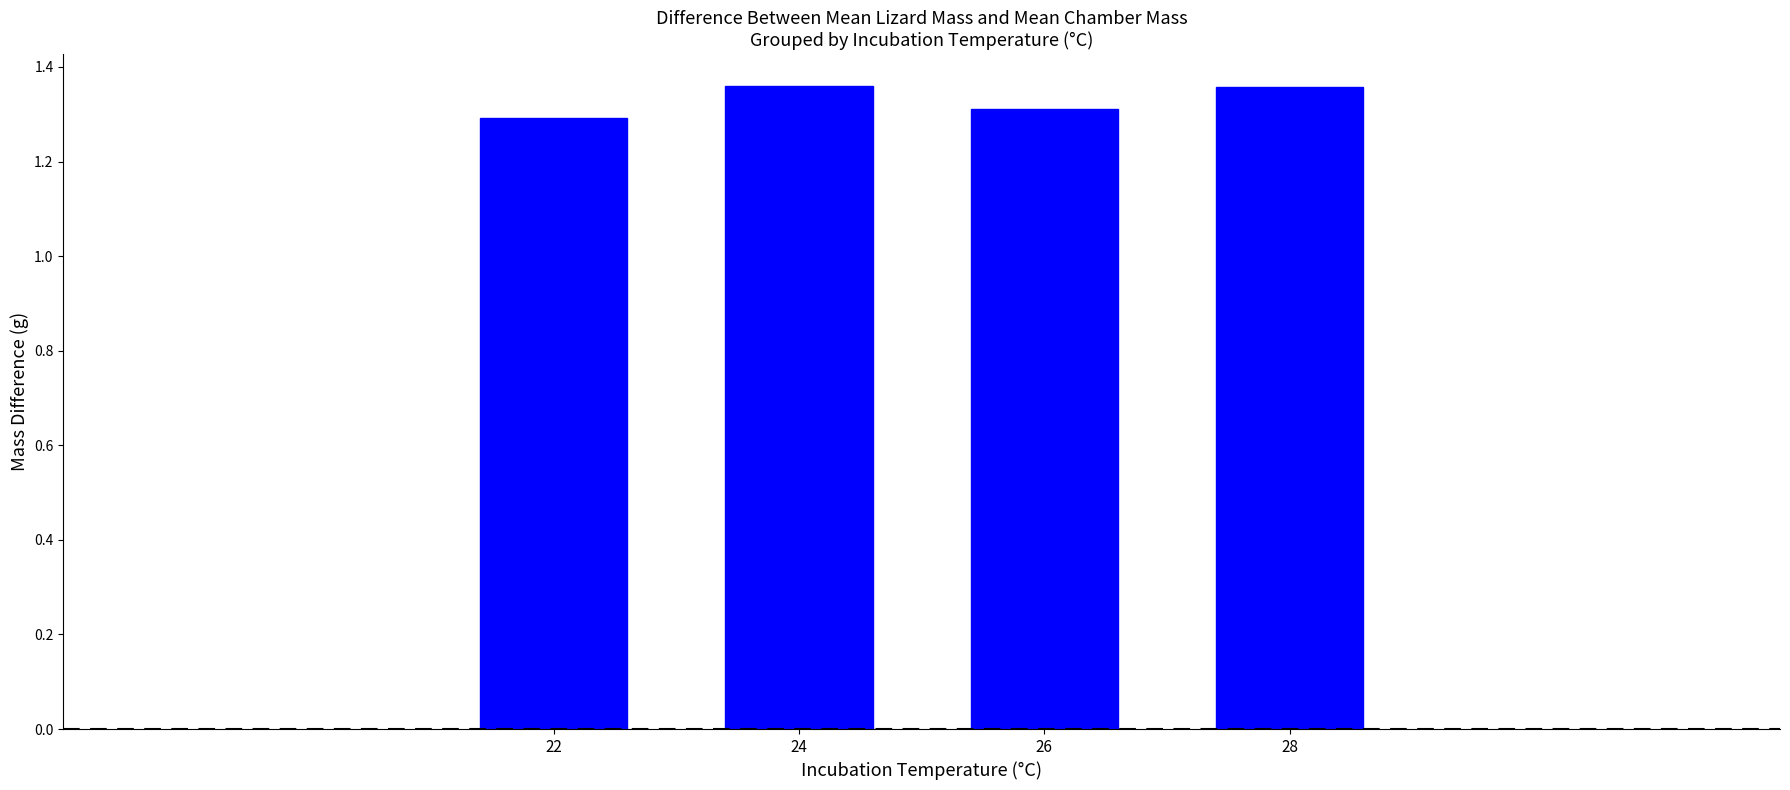

Count the values in the range 1 to 2.

4